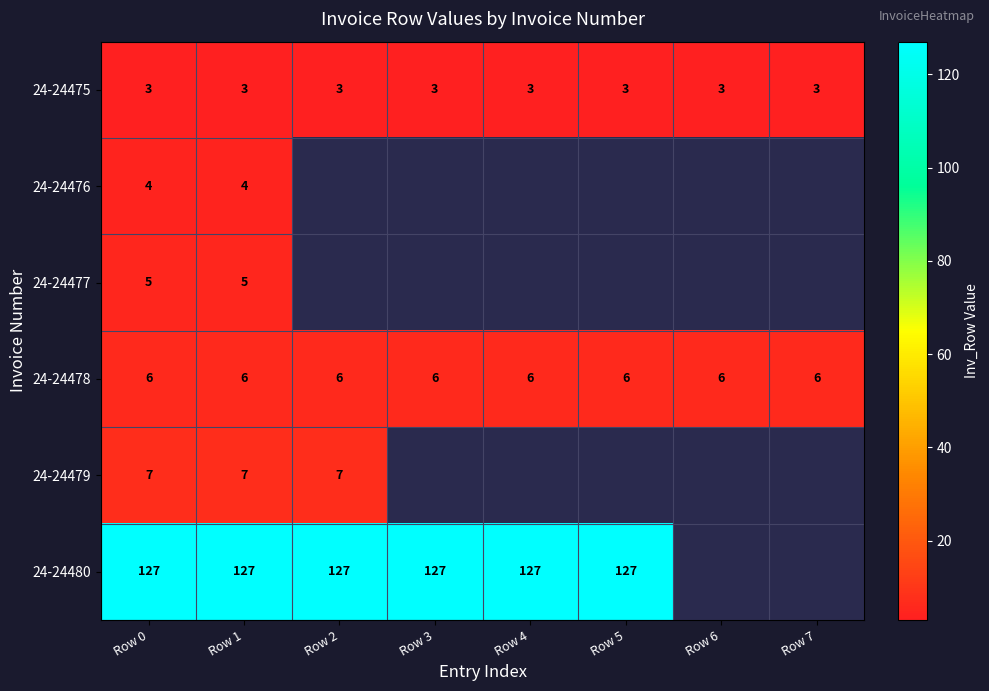

The 24-24475 series shows 4 at Row 6. True or false?

False